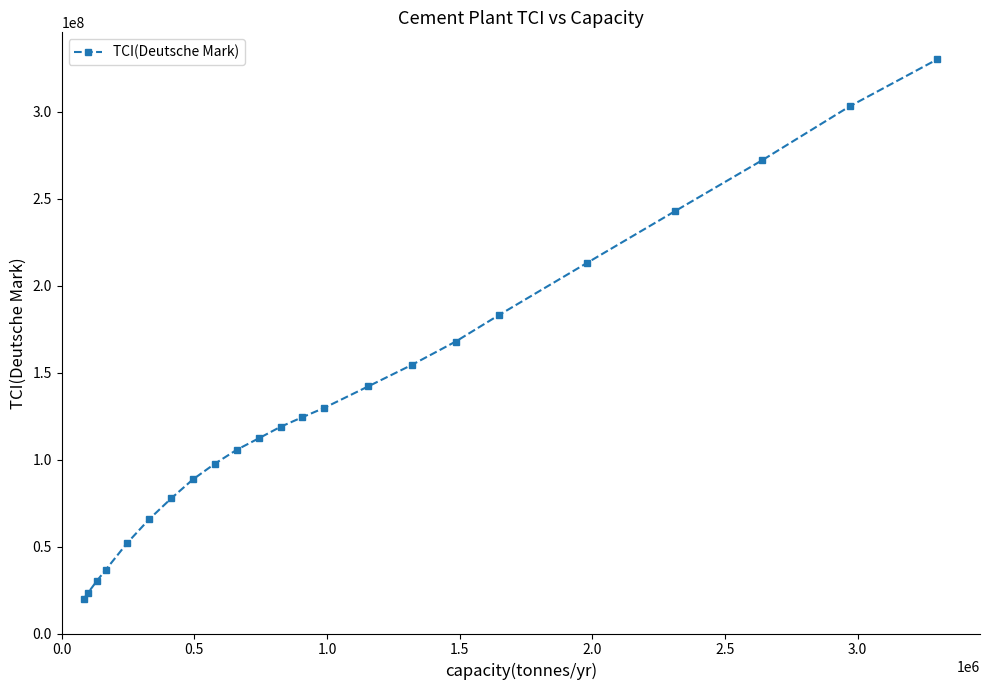

What is the value of the 12th point from the left?

118800000.0